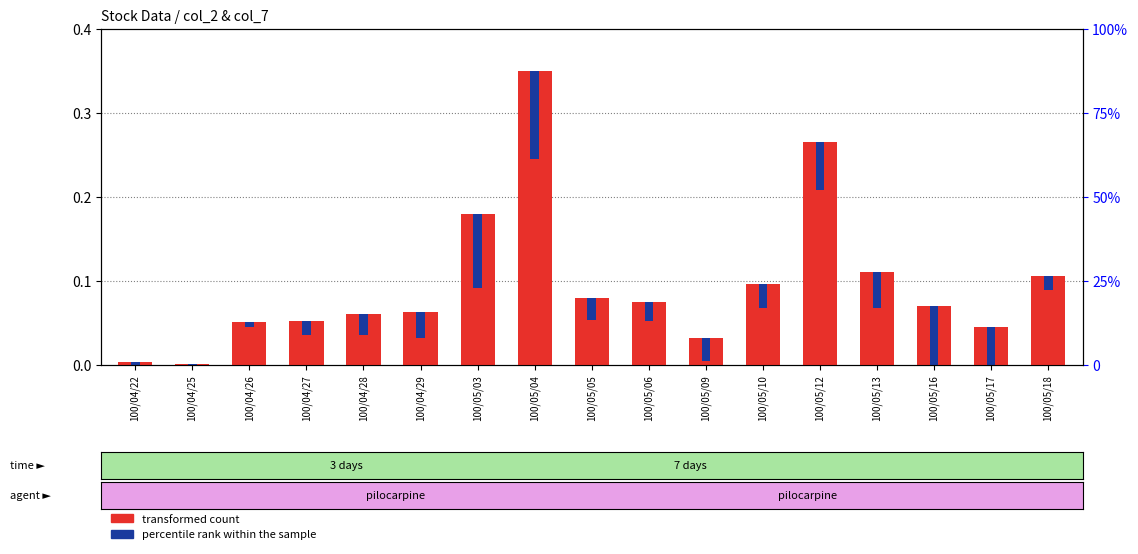

At which label is transformed count closest to 0?

100/04/25